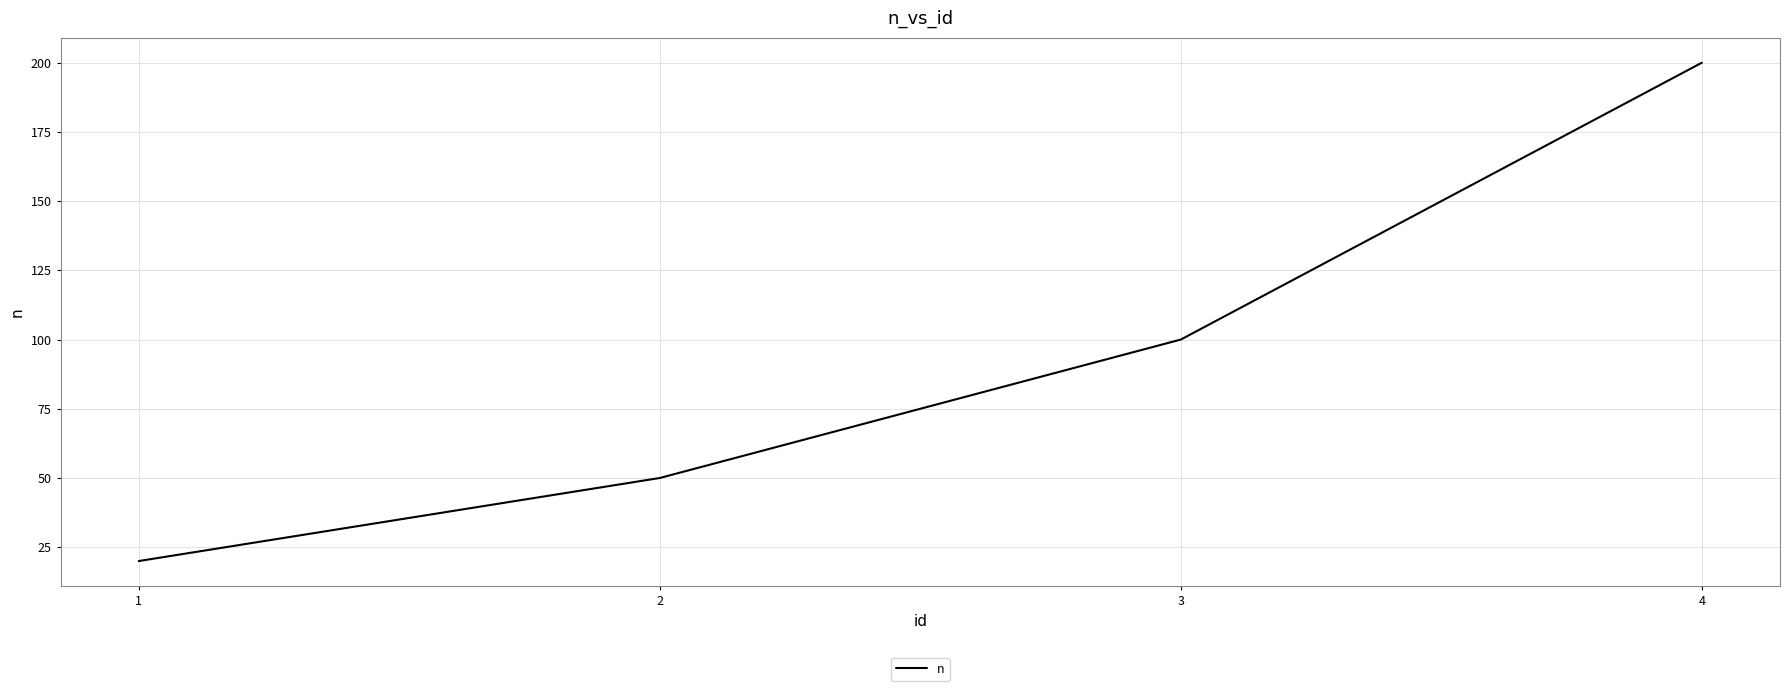

True or false: the data has more than 1 interior local peaks.

False